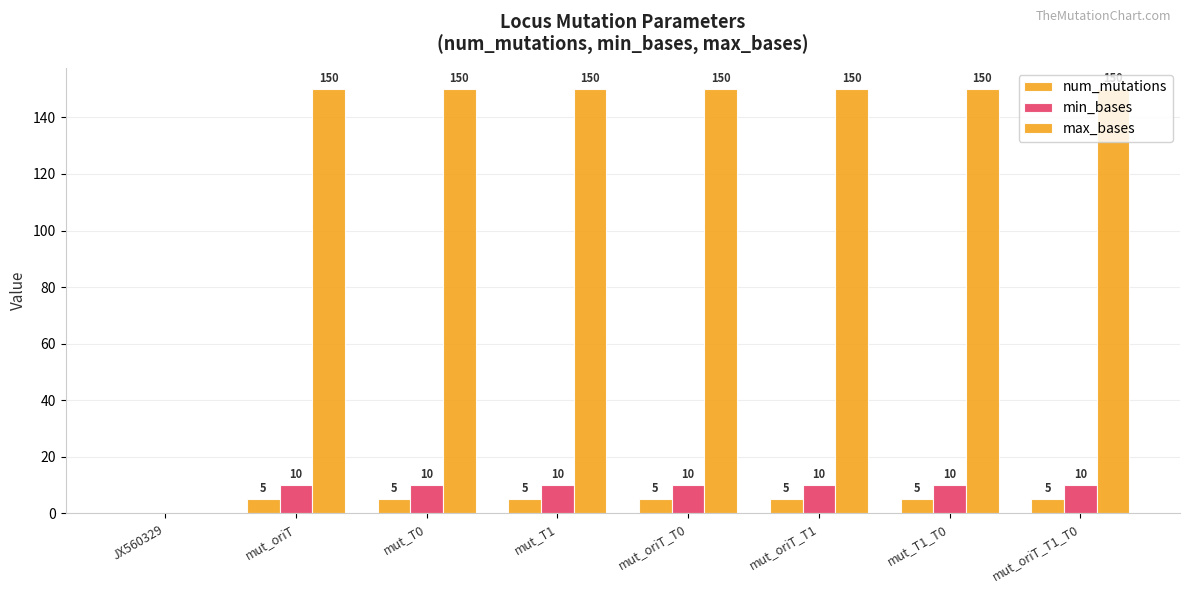

How many categories are shown in the chart?

8